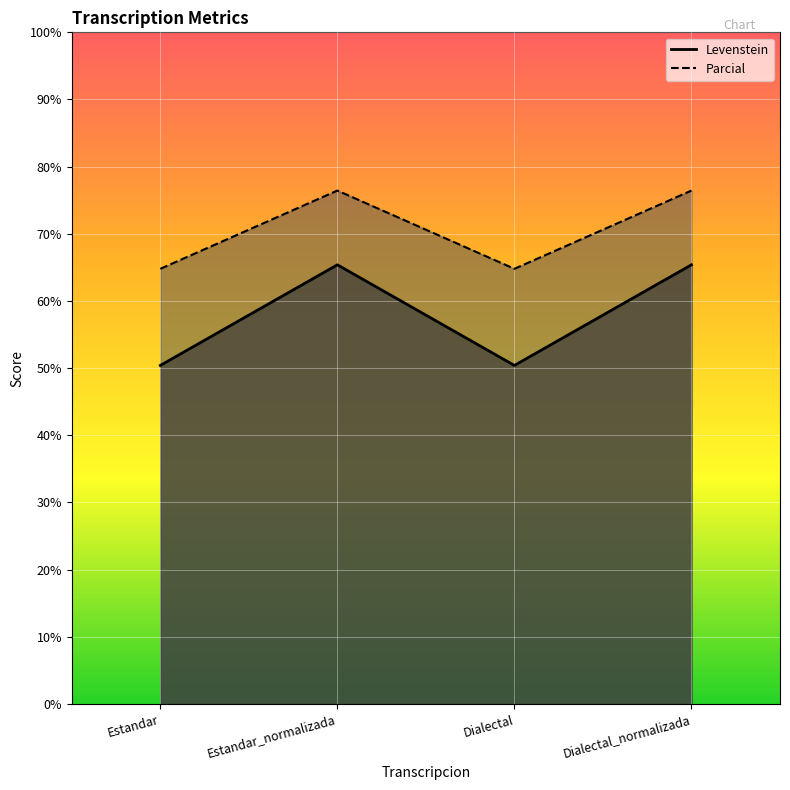

True or false: Levenstein has a value of 100.4 at Dialectal_normalizada.

False